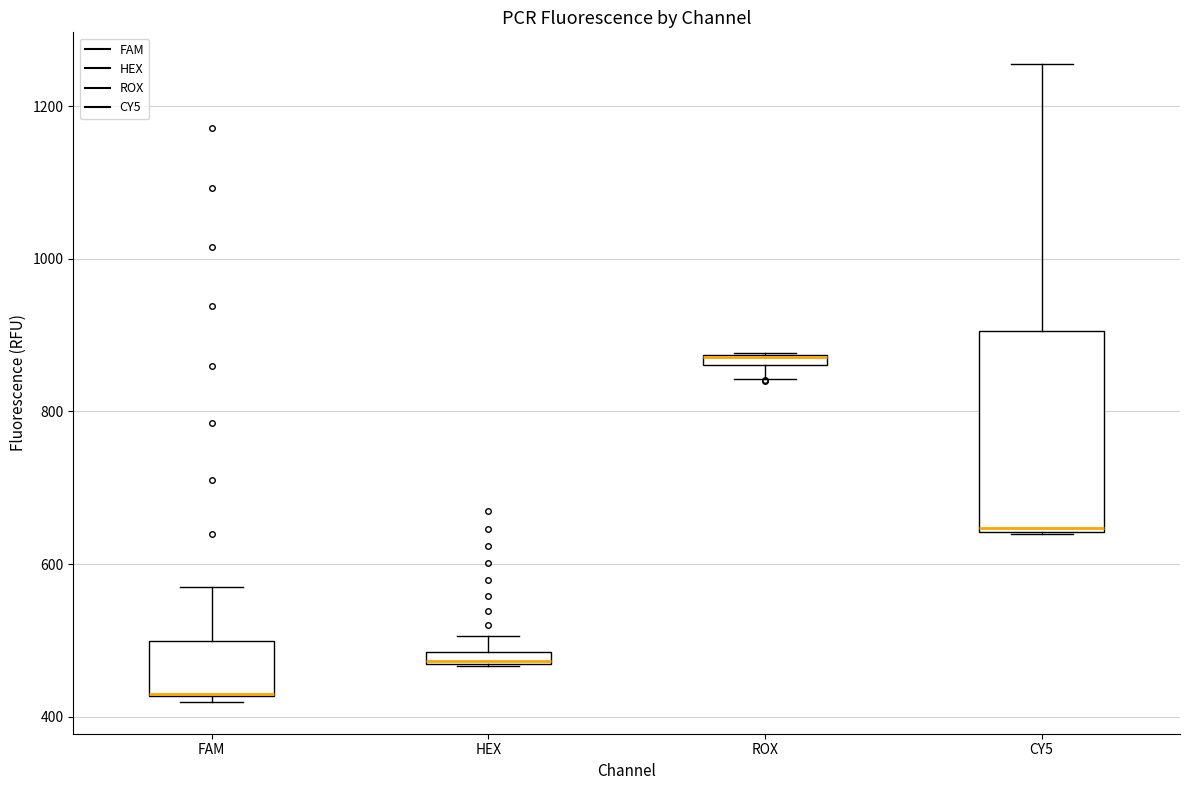

Where is the lower edge of the box for ROX on the y-axis? The values are not printed on the chart, so give them approximately, as read against the axis.

860